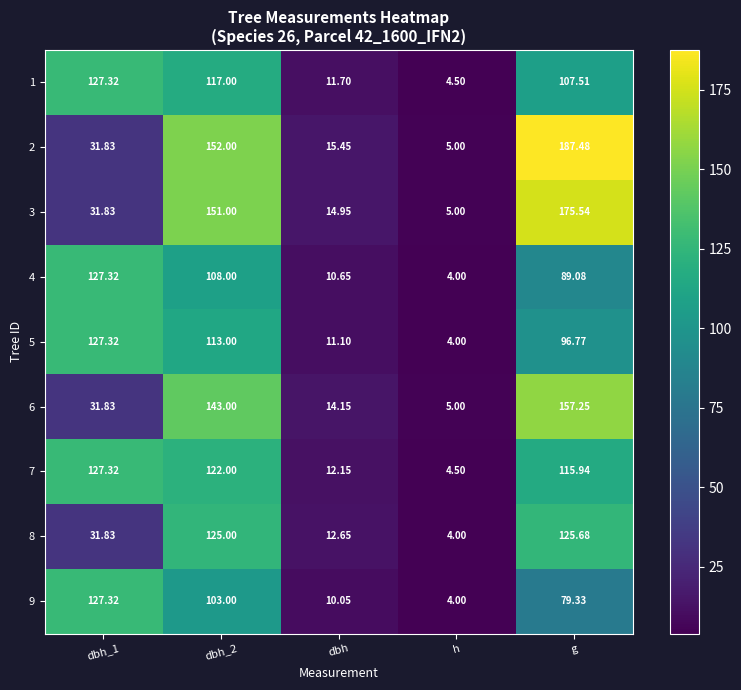

How many values in the 1 series exceed 107?

3